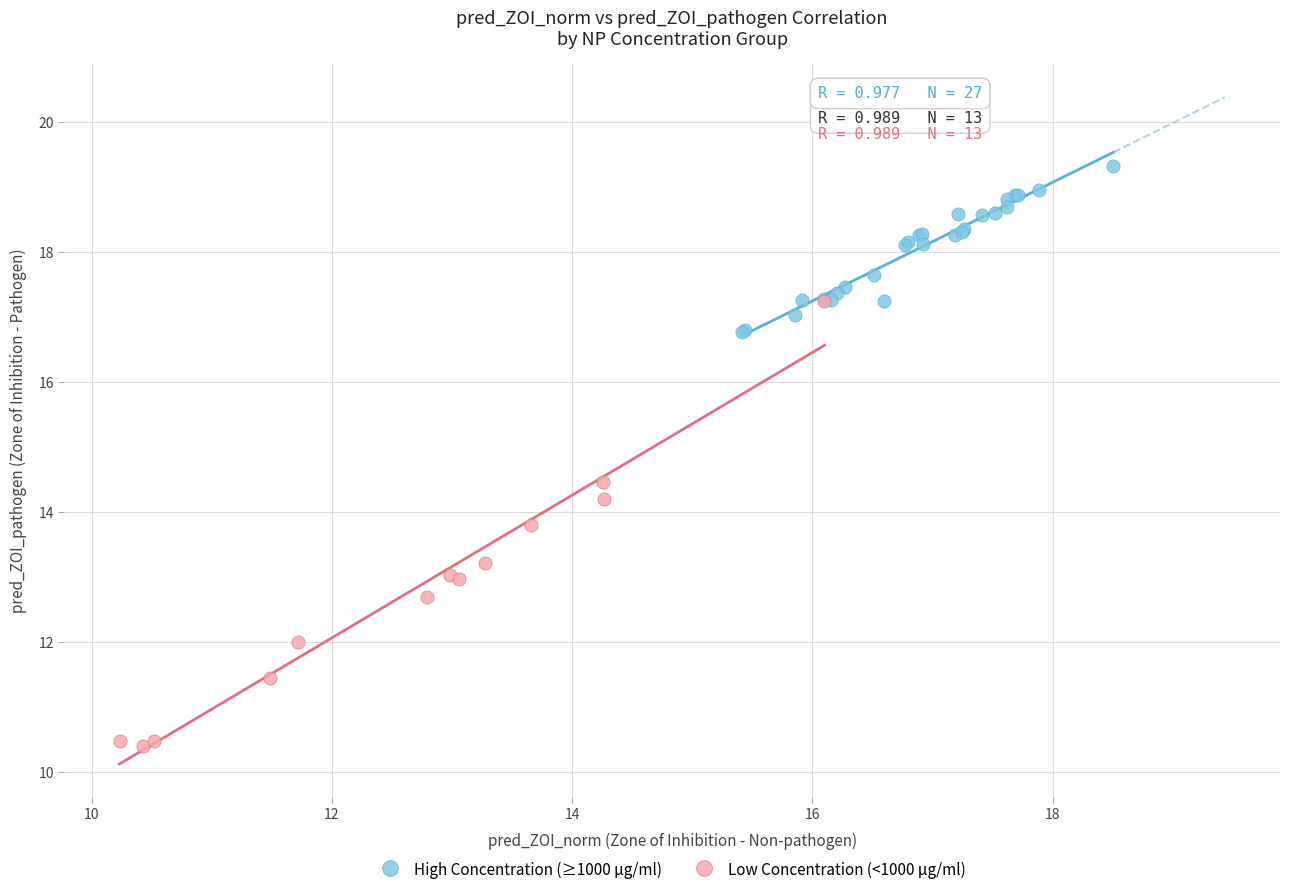

Which series has the widest spread of Y values?

Low Concentration (<1000 μg/ml)